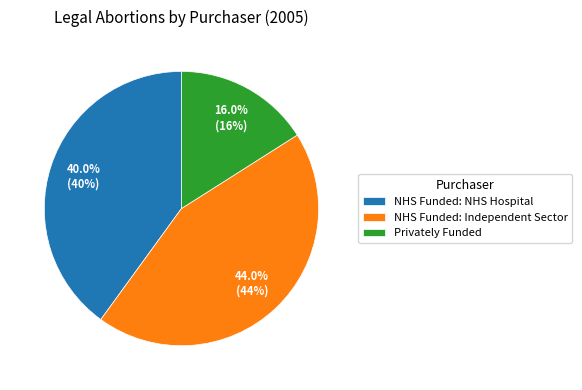

How many slices are in this pie chart?

3